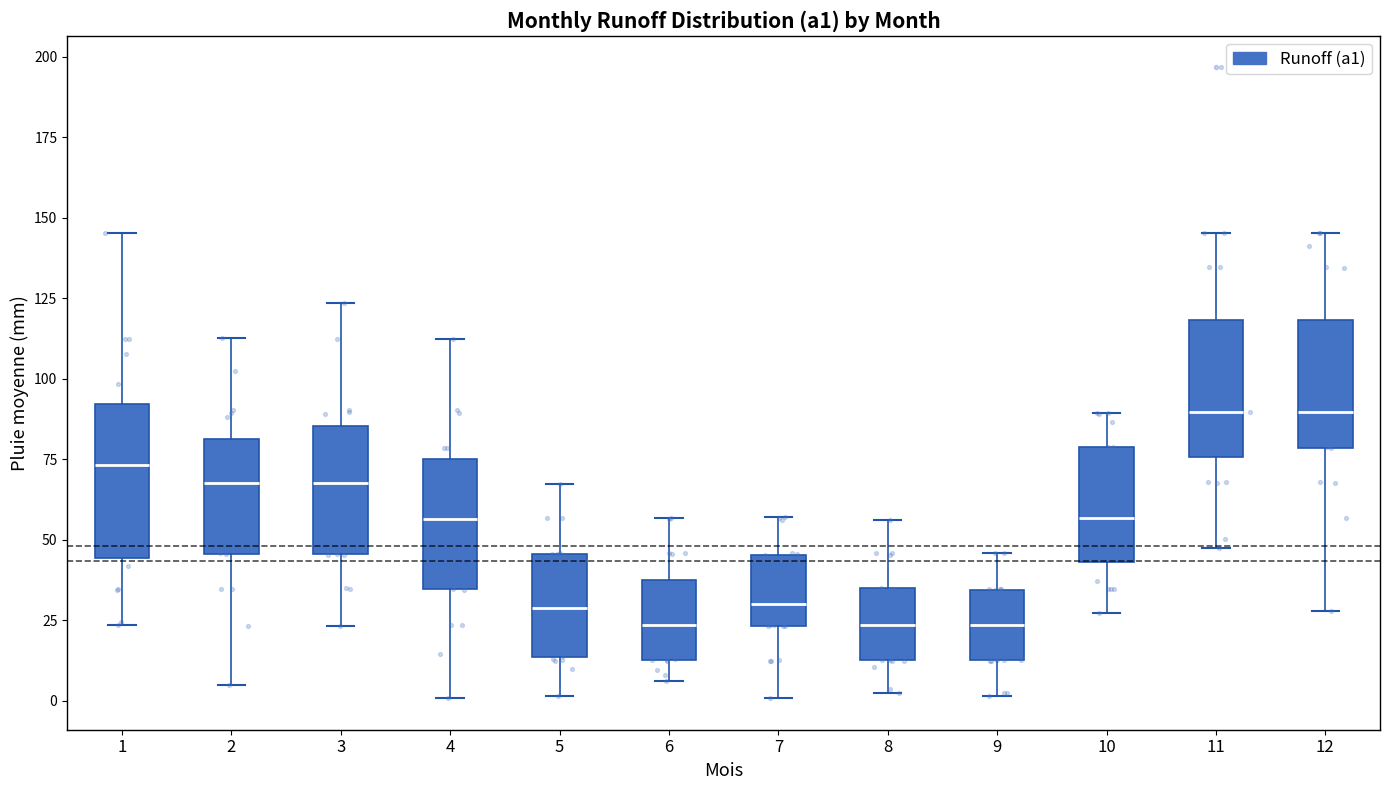

Where is the lower edge of the box at x = 1 on the y-axis? The values are not printed on the chart, so give them approximately, as read against the axis.

45